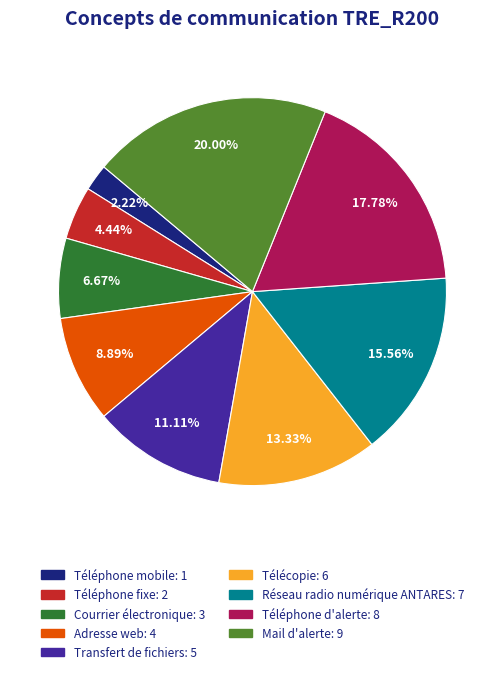

Combined, do Courrier électronique and Télécopie account for over 50%?

No